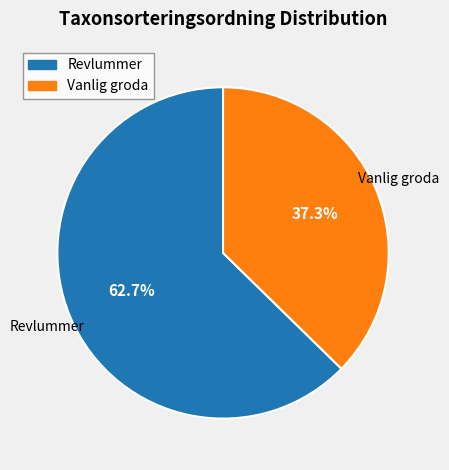

Is Vanlig groda the majority of the pie?

No